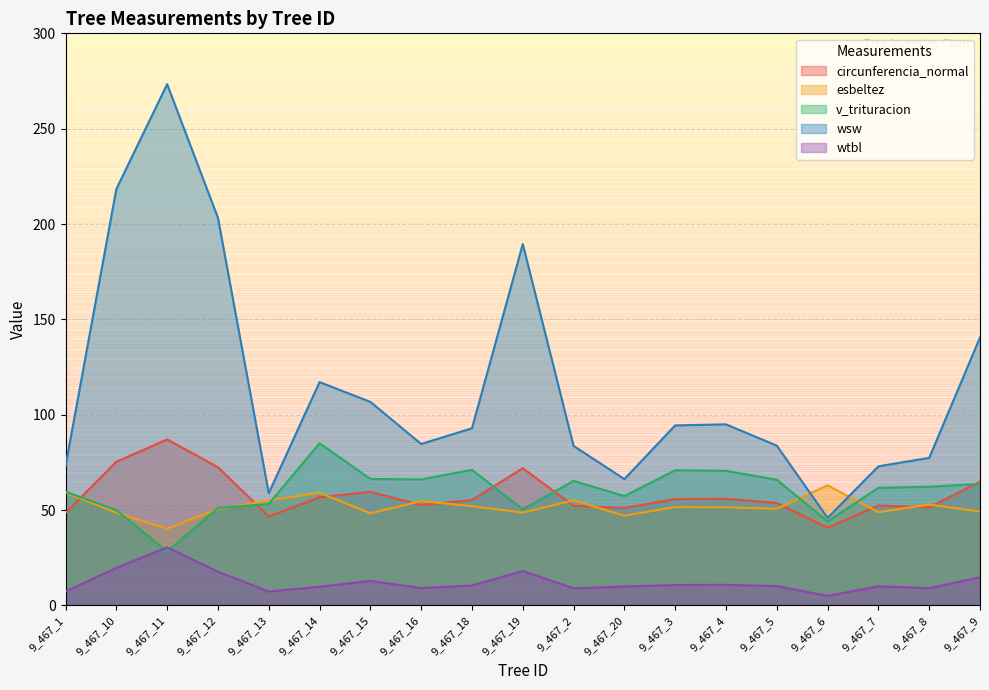

List the series in order of their peak value, highest first.

wsw, circunferencia_normal, v_trituracion, esbeltez, wtbl